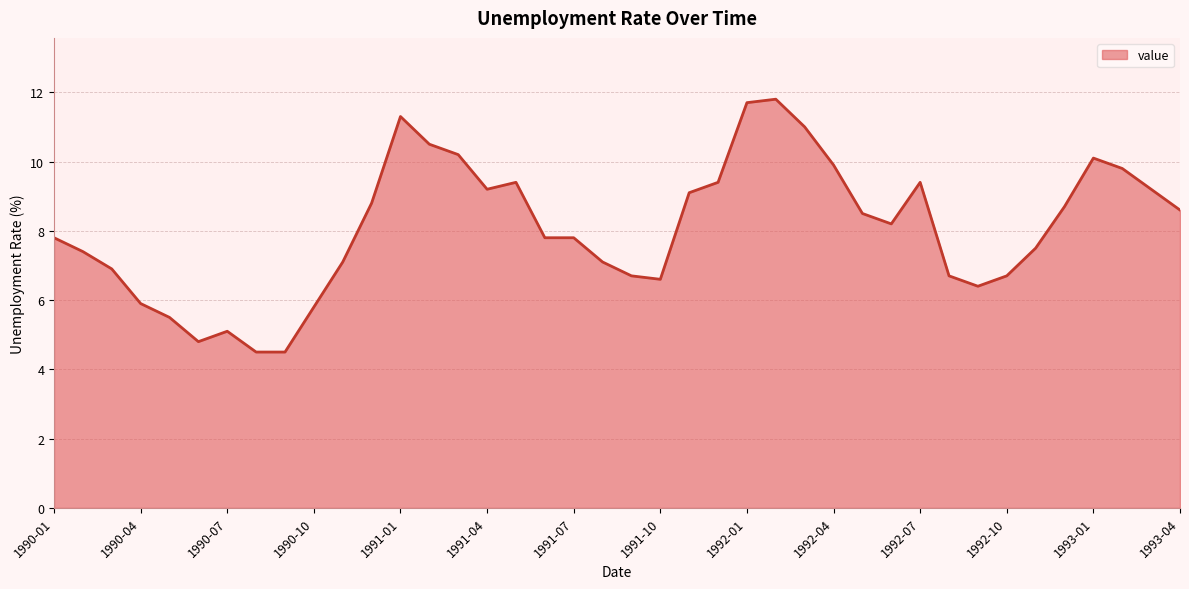

What is the greatest value displayed?

11.8